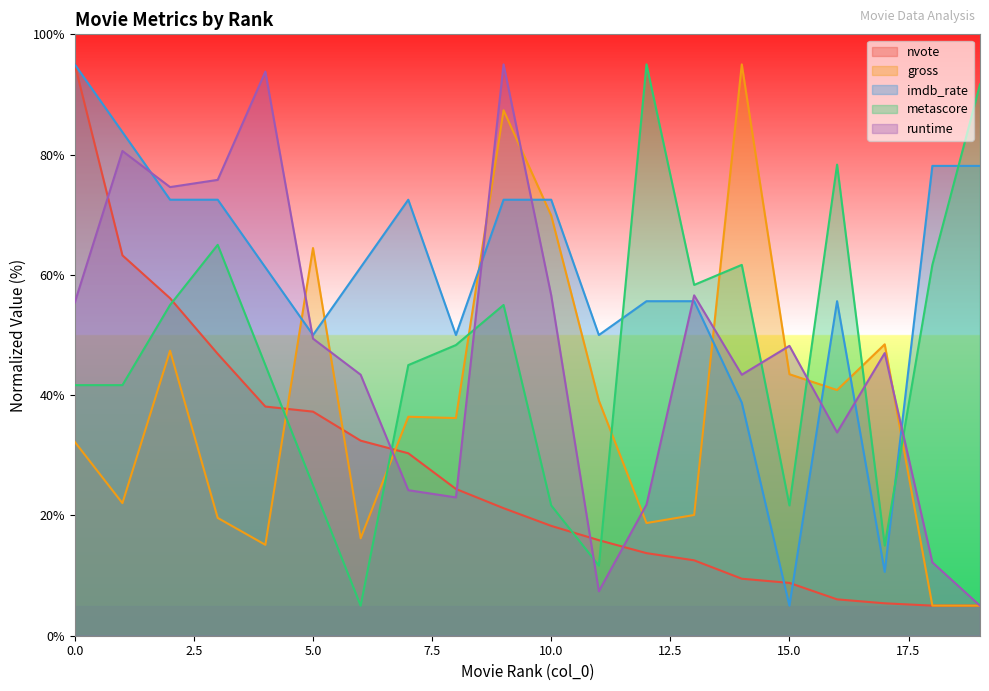

Does the chart have visible grid lines?

No